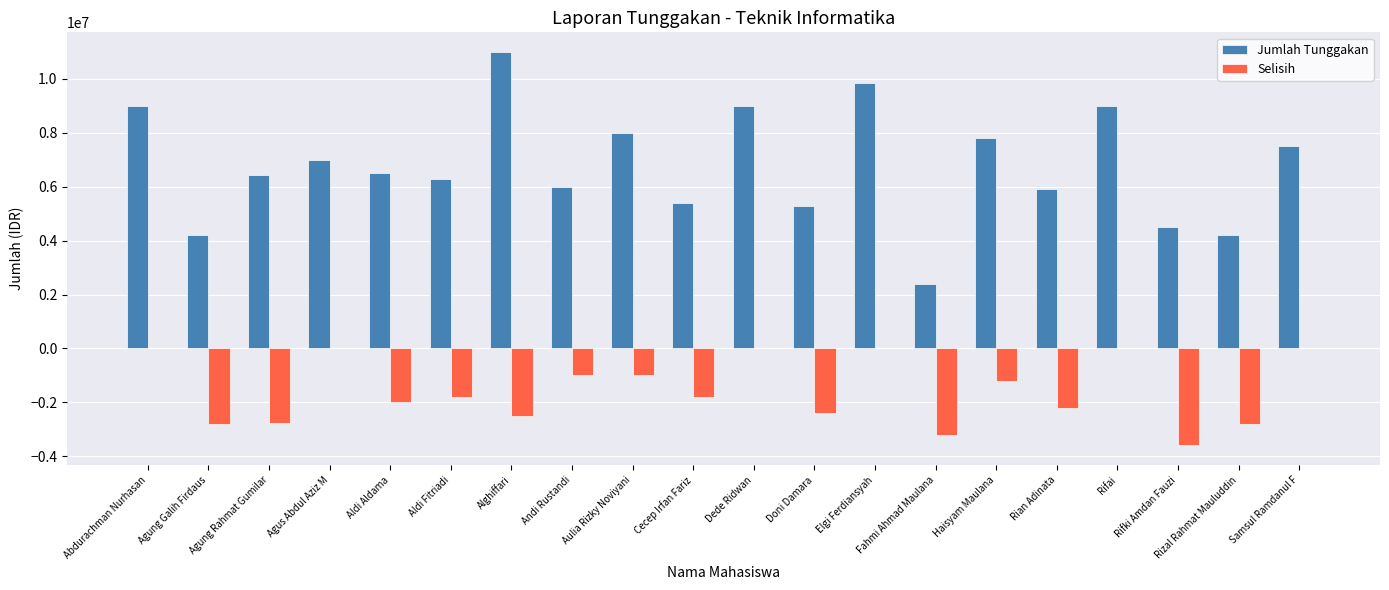

What is the sum of all Selisih values?

-31060000